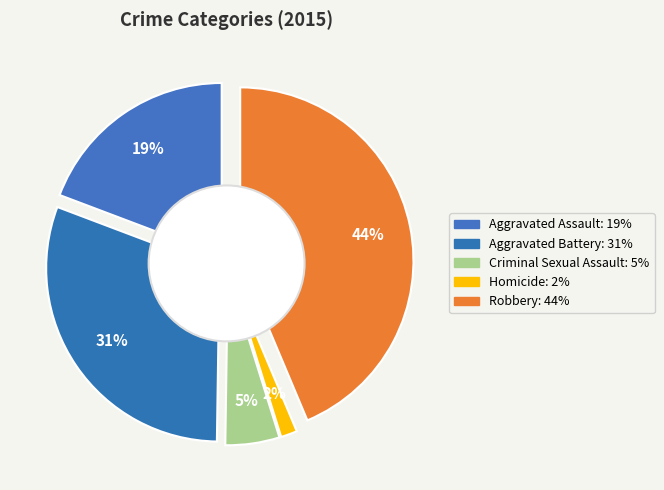

Count the number of slices in the pie.

5